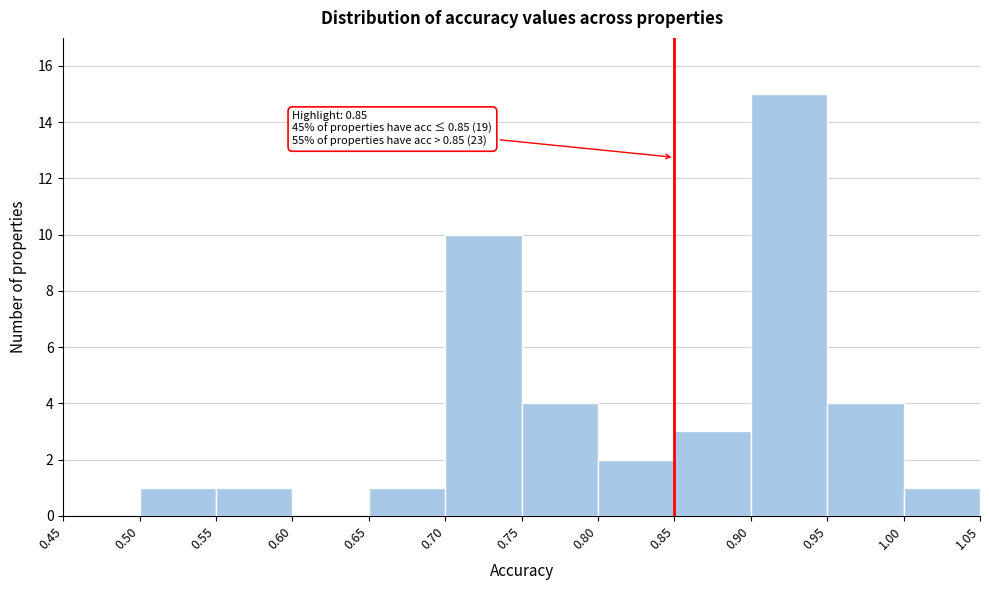

Over which range of the x-axis is the bar tallest?

0.90 to 0.95